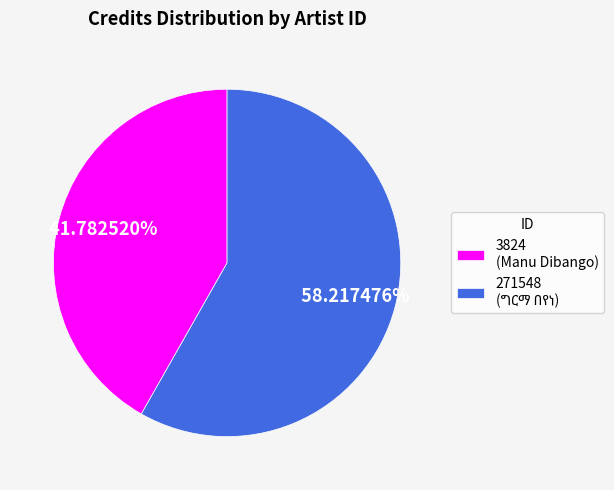

To the nearest percent, what is the average slice percentage?

50%